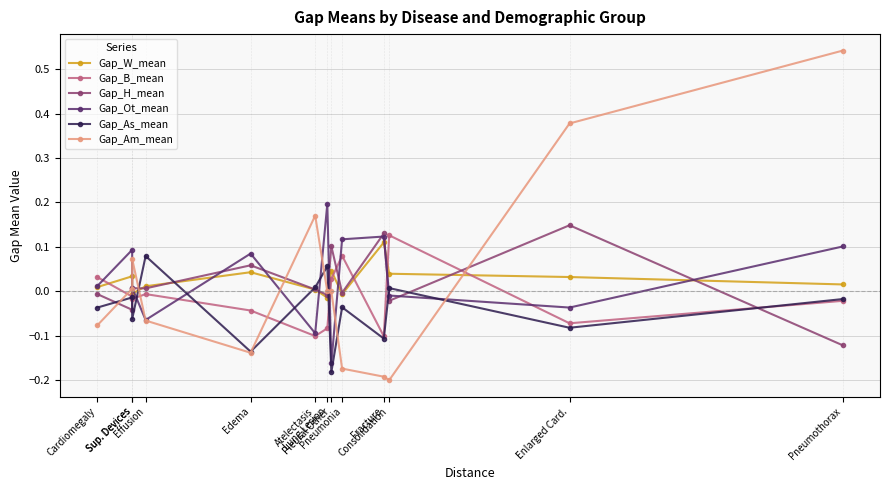

At Cardiomegaly, list the series in order from smallest to largest.

Gap_Am_mean, Gap_As_mean, Gap_H_mean, Gap_W_mean, Gap_Ot_mean, Gap_B_mean